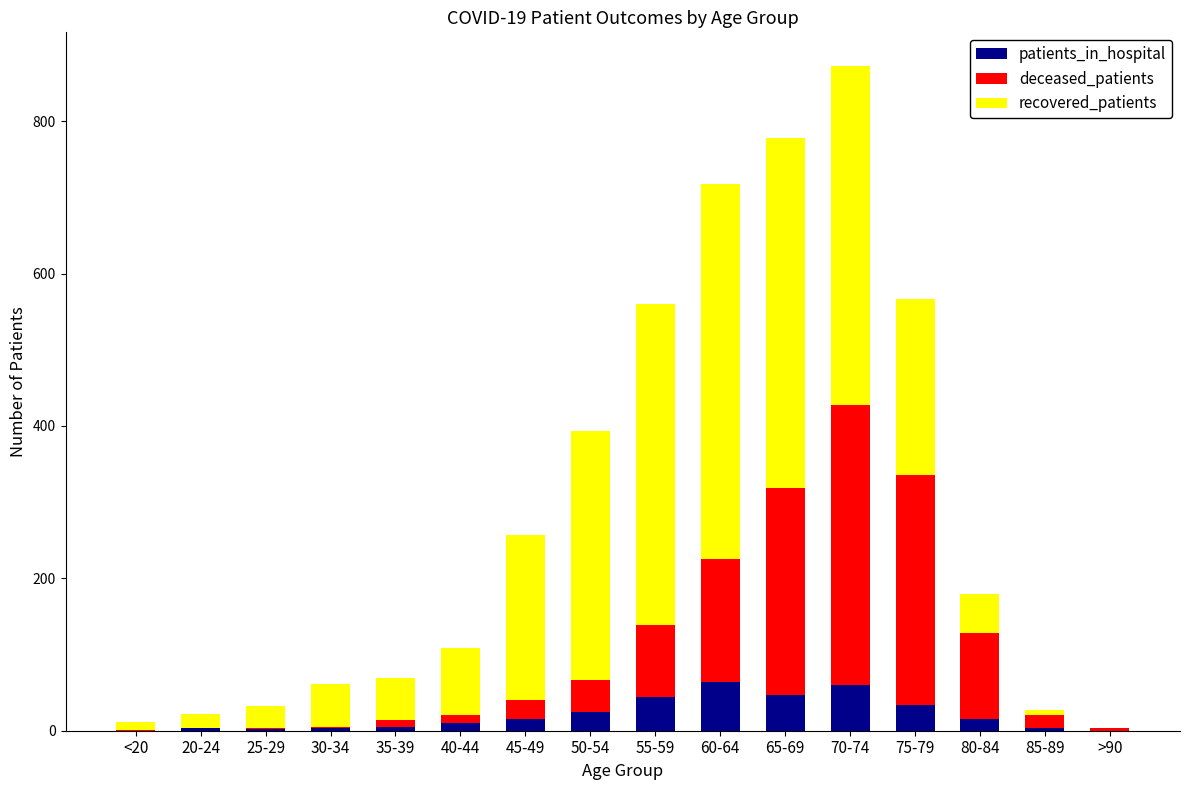

What is the highest value of the patients_in_hospital series?

64